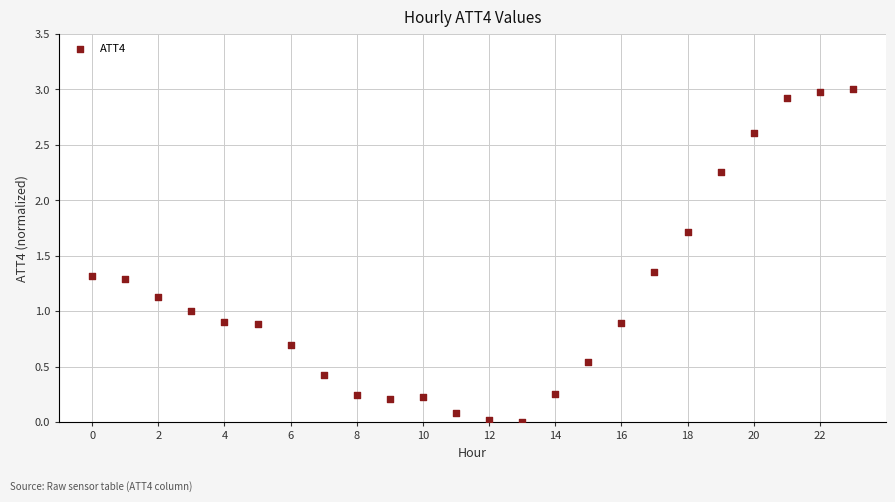

What is the range of Y values (max minus min)?

3.0